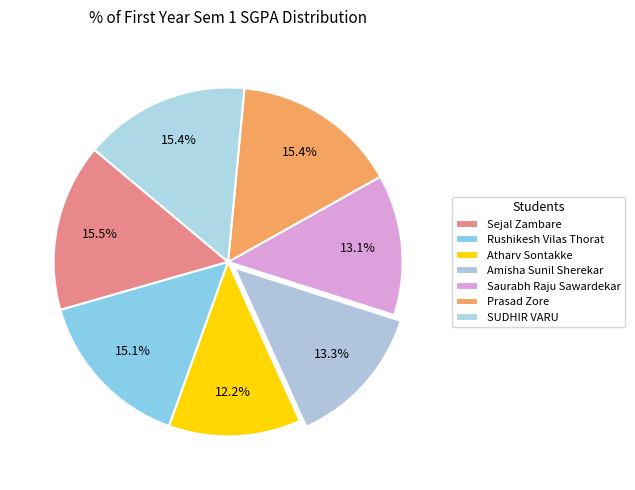

What percentage is the Saurabh Raju Sawardekar slice, to the nearest percent?

13%